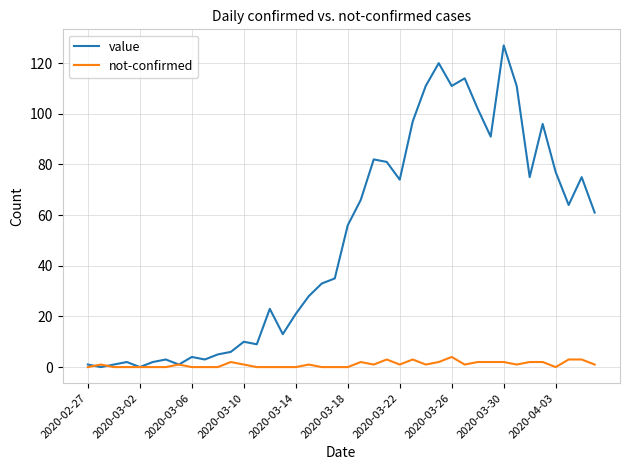

What is the greatest value displayed?

127